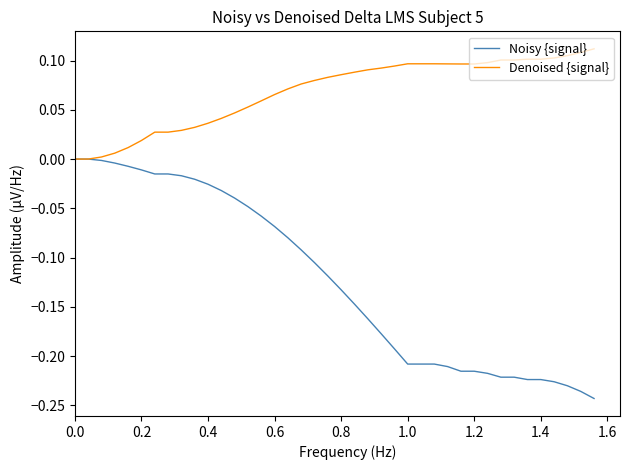

List the series in order of their overall mean, lowest first.

Noisy {signal}, Denoised {signal}